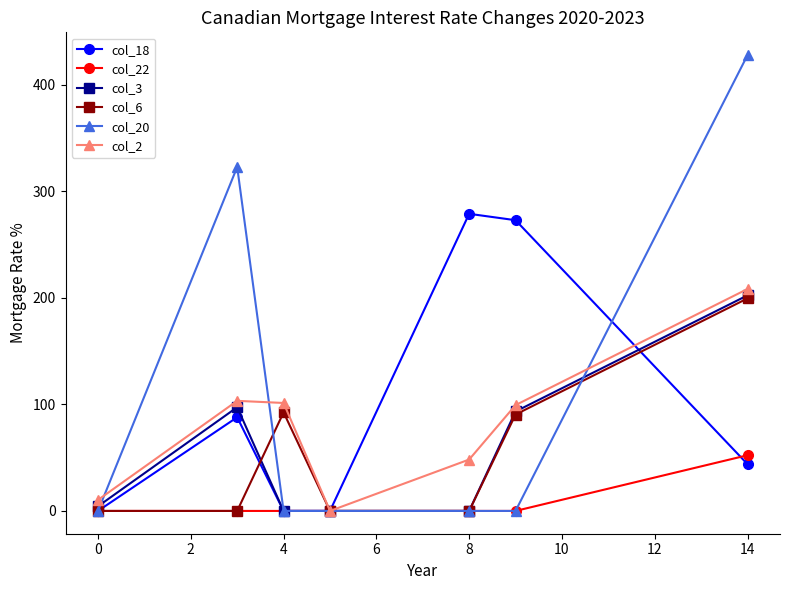

What is the highest value of the col_18 series?

278.9